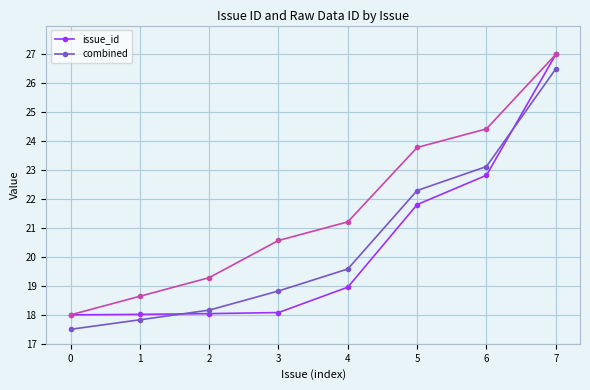

What is the greatest value displayed?

27.0